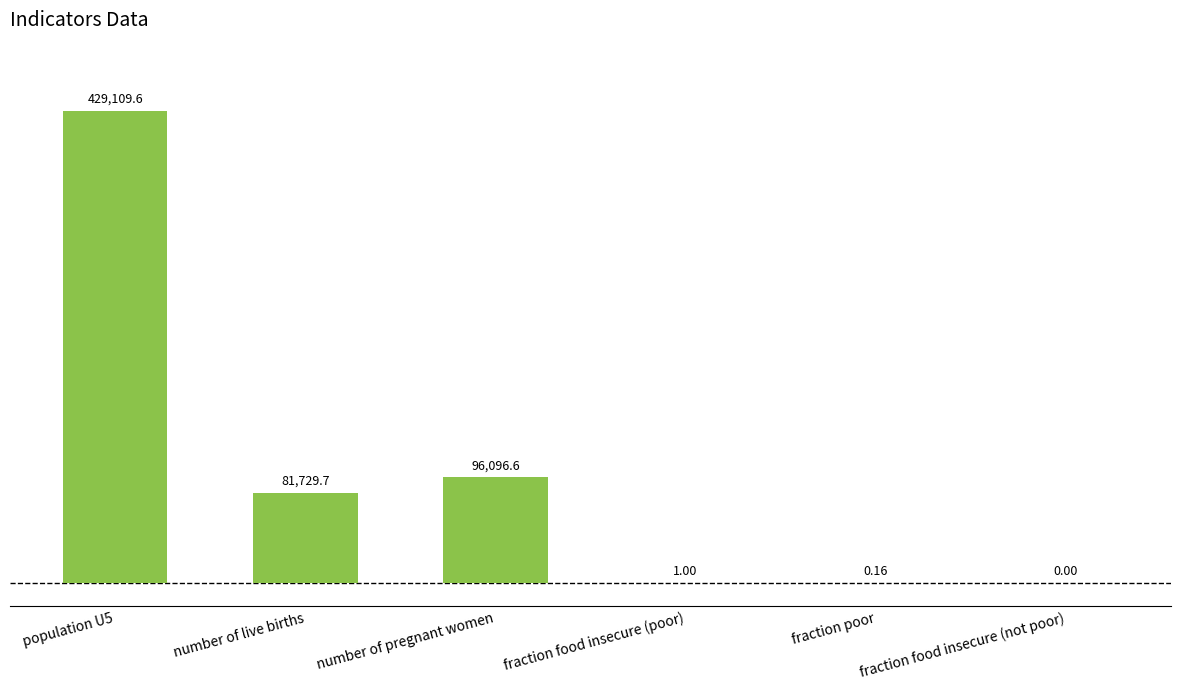

Where is the data nearest to the value 214554?

number of pregnant women